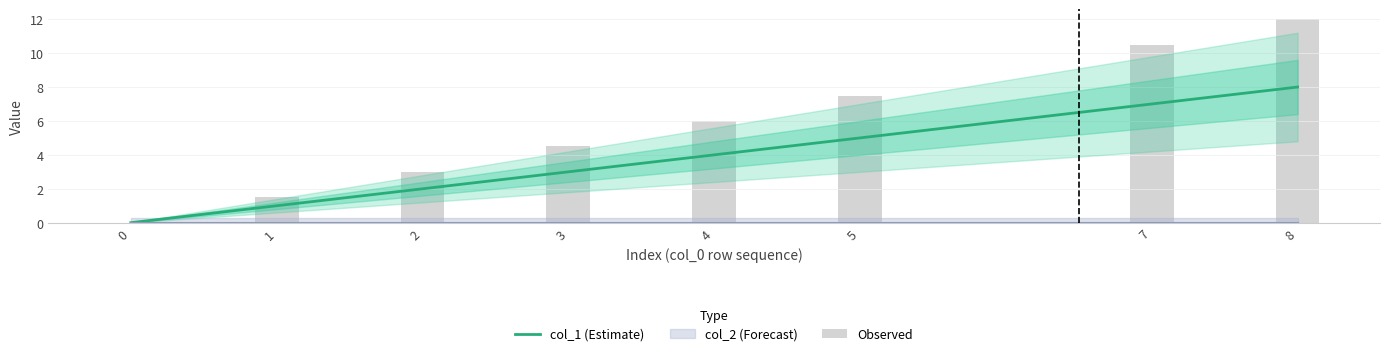

Which has a higher value, 3 or 2?

3